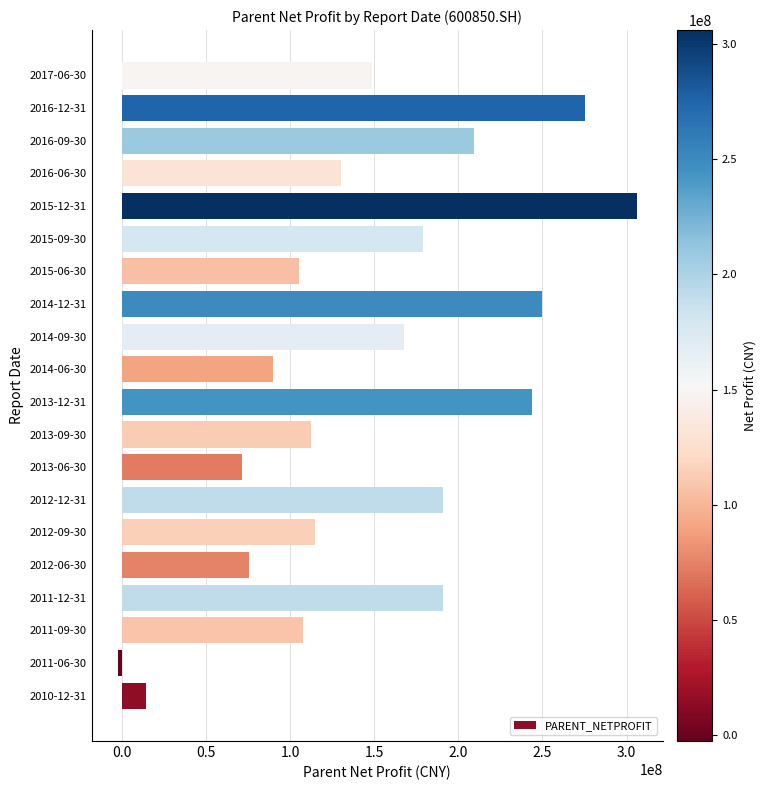

Which category has the lowest value across all series?

2011-06-30